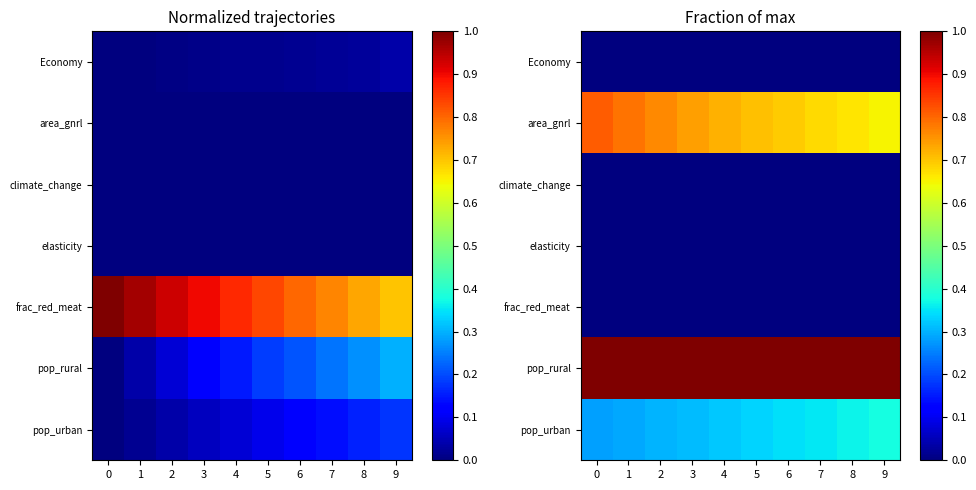

Which has a higher value, 2 or 8?

8